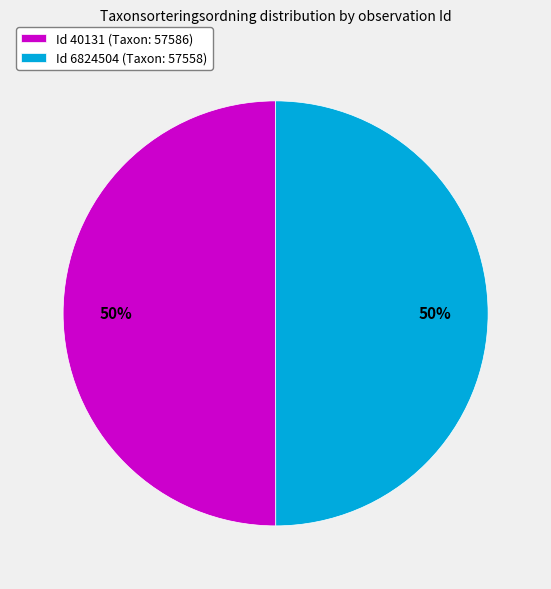

To the nearest percent, what is the combined percentage of Id 40131 (Taxon: 57586) and Id 6824504 (Taxon: 57558)?

100%